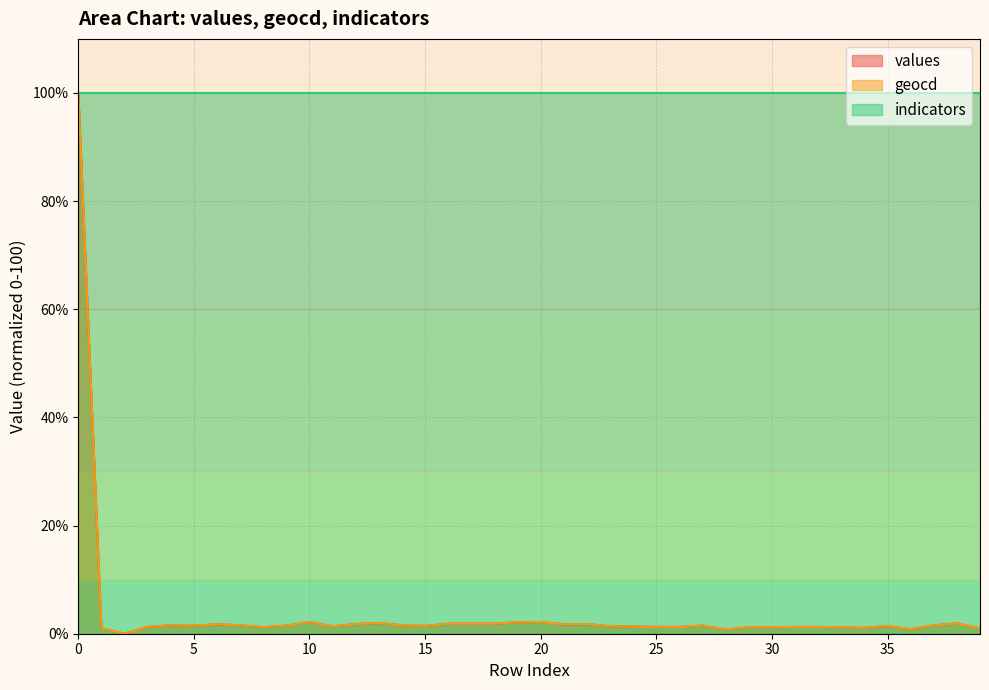

At which label does values reach its minimum?

2